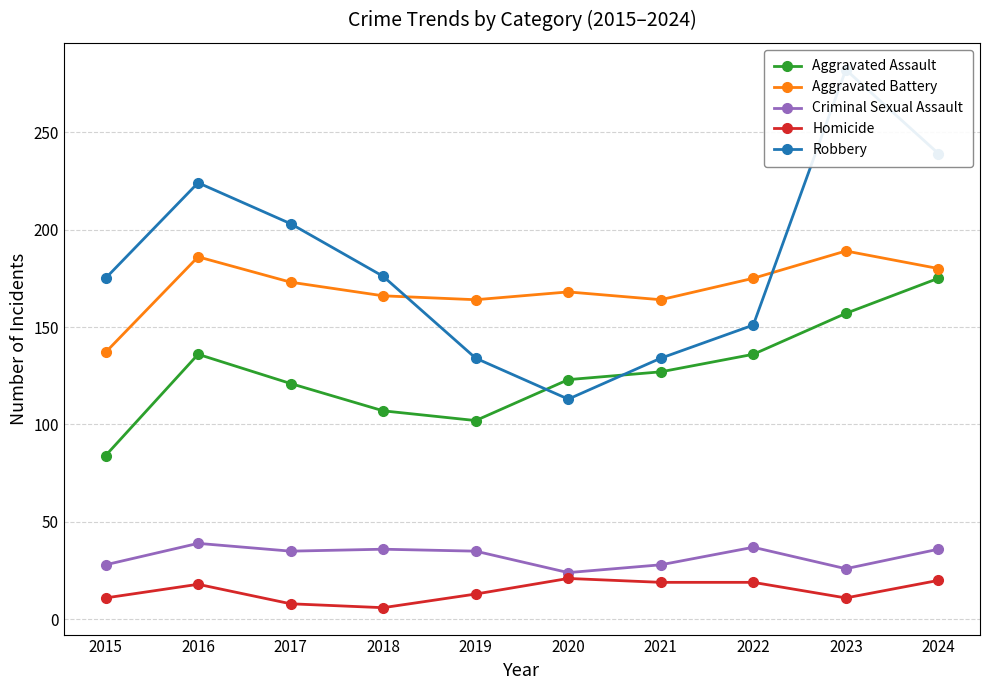

At which category does Homicide reach its first local peak?

2016